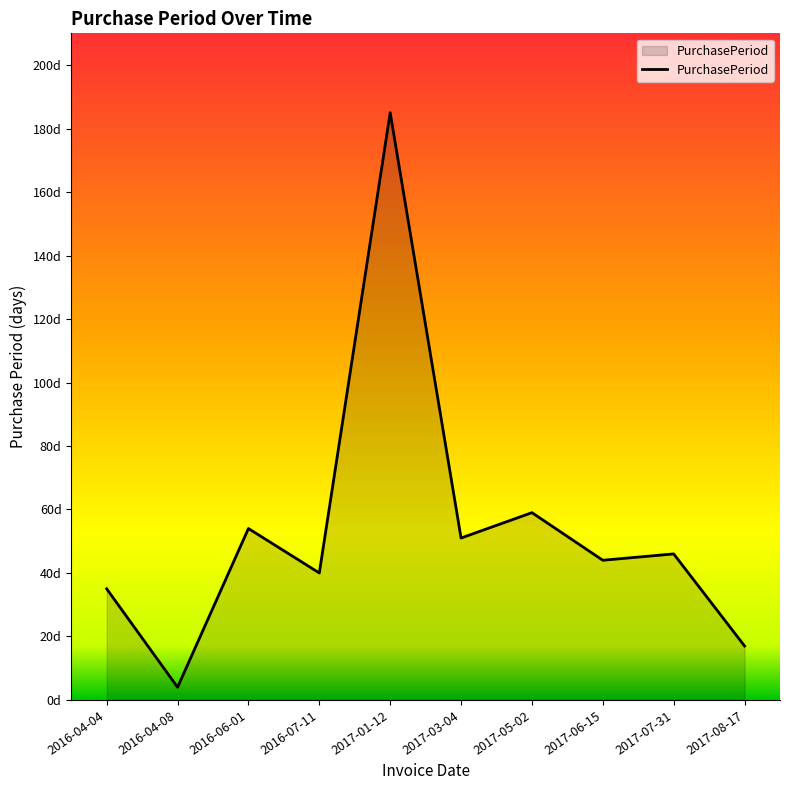

List the labels in order of value, largest first.

2017-01-12, 2017-05-02, 2016-06-01, 2017-03-04, 2017-07-31, 2017-06-15, 2016-07-11, 2016-04-04, 2017-08-17, 2016-04-08